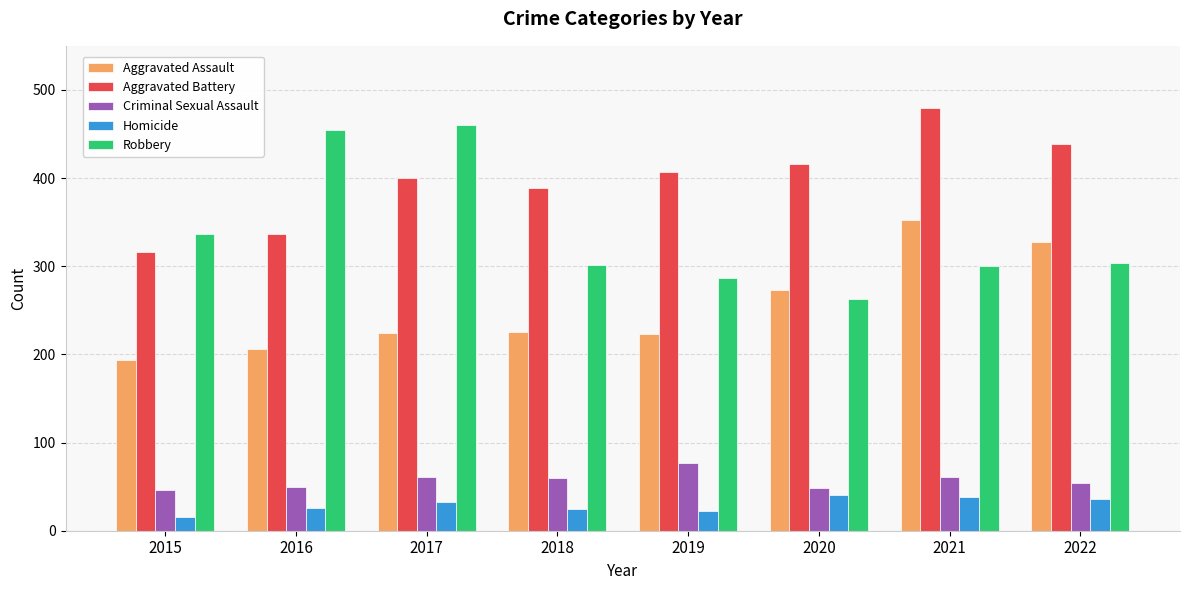

What is the sum of all Aggravated Battery values?

3182